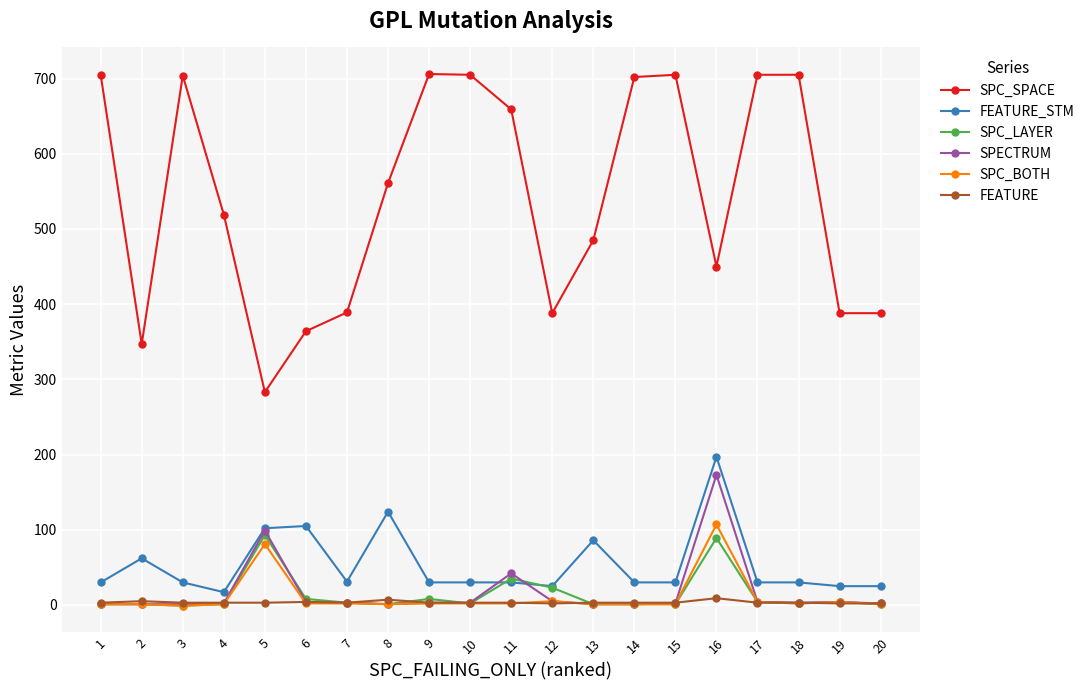

Is this an area chart (filled region under the line)?

No